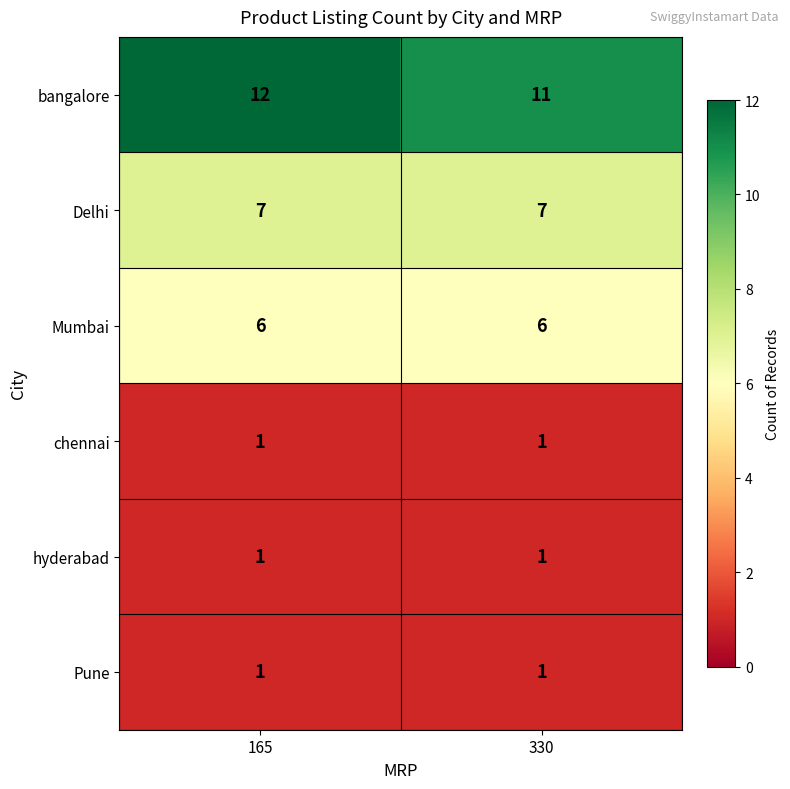

What value does the Mumbai series have at 330?

6